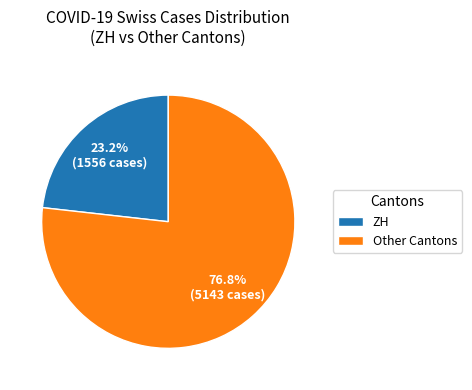

Between ZH and Other Cantons, which is larger?

Other Cantons